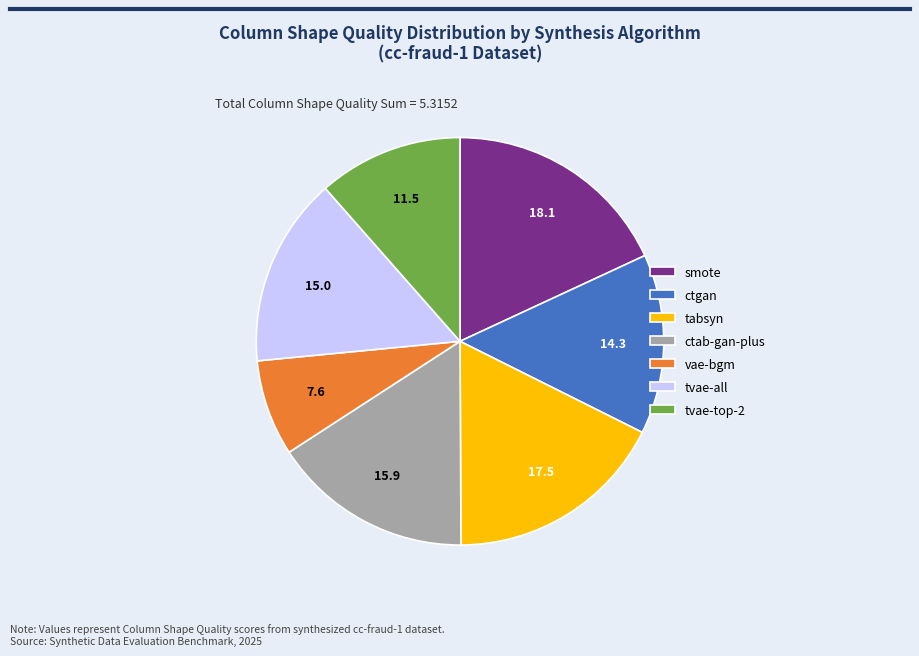

Rank the categories by value from highest to lowest.

smote, tabsyn, ctab-gan-plus, tvae-all, ctgan, tvae-top-2, vae-bgm